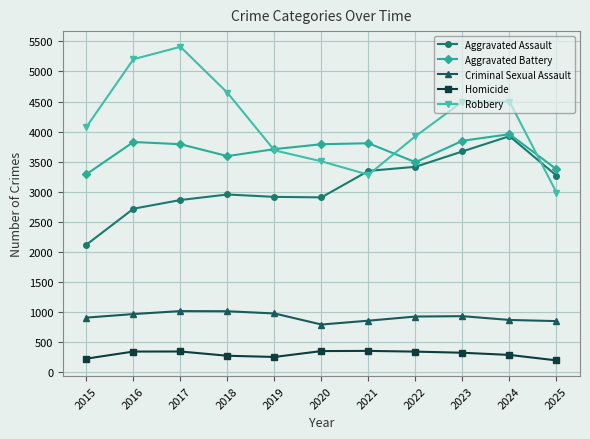

Which label corresponds to the largest value in the chart?

2017